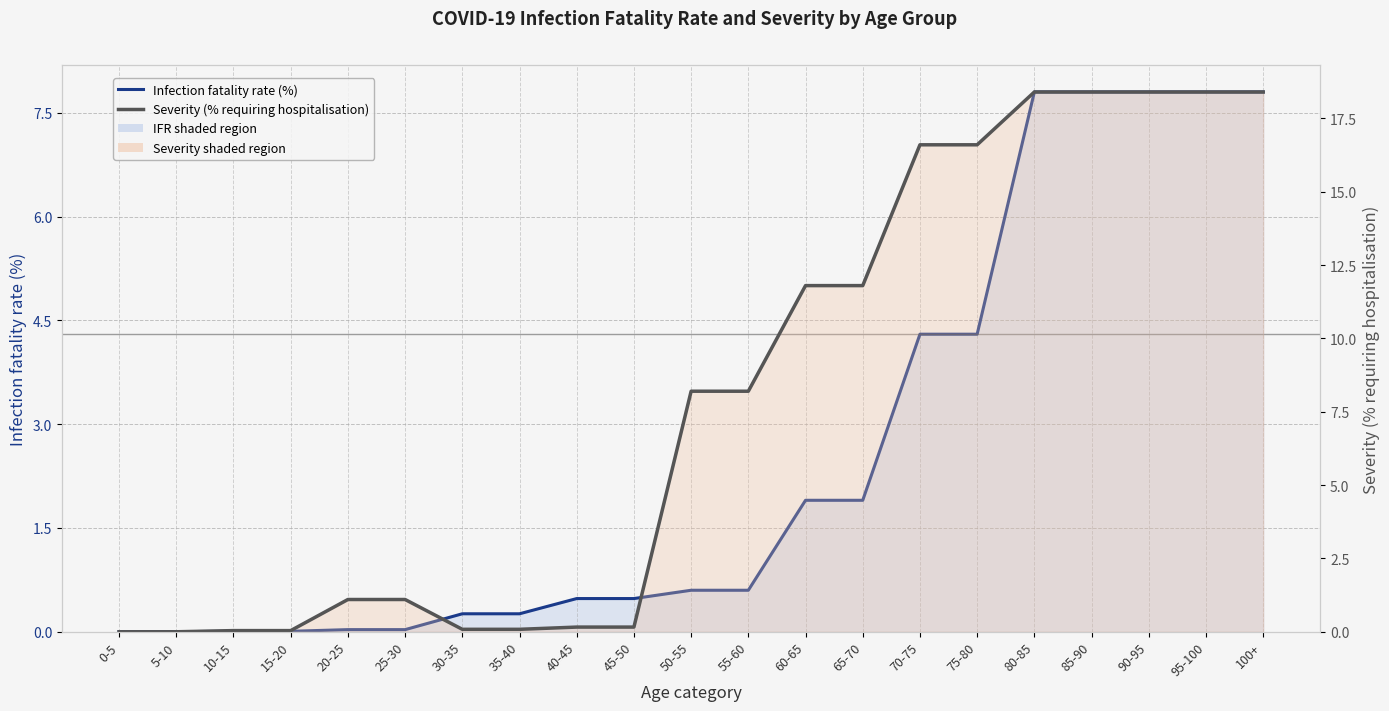

Which series has the largest range (max minus min)?

Severity (% requiring hospitalisation)